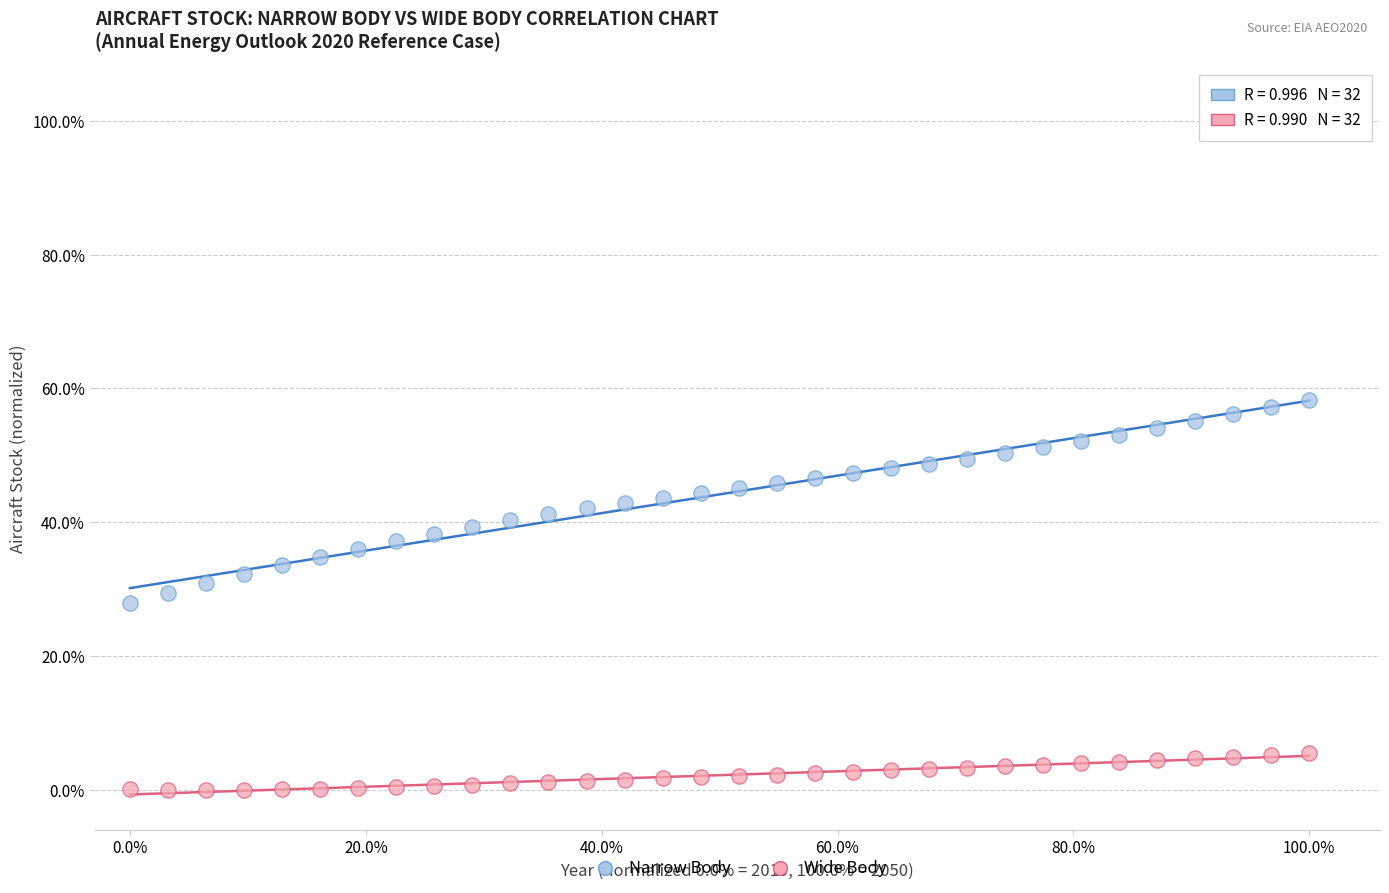

Which series has the widest spread of Y values?

Narrow Body